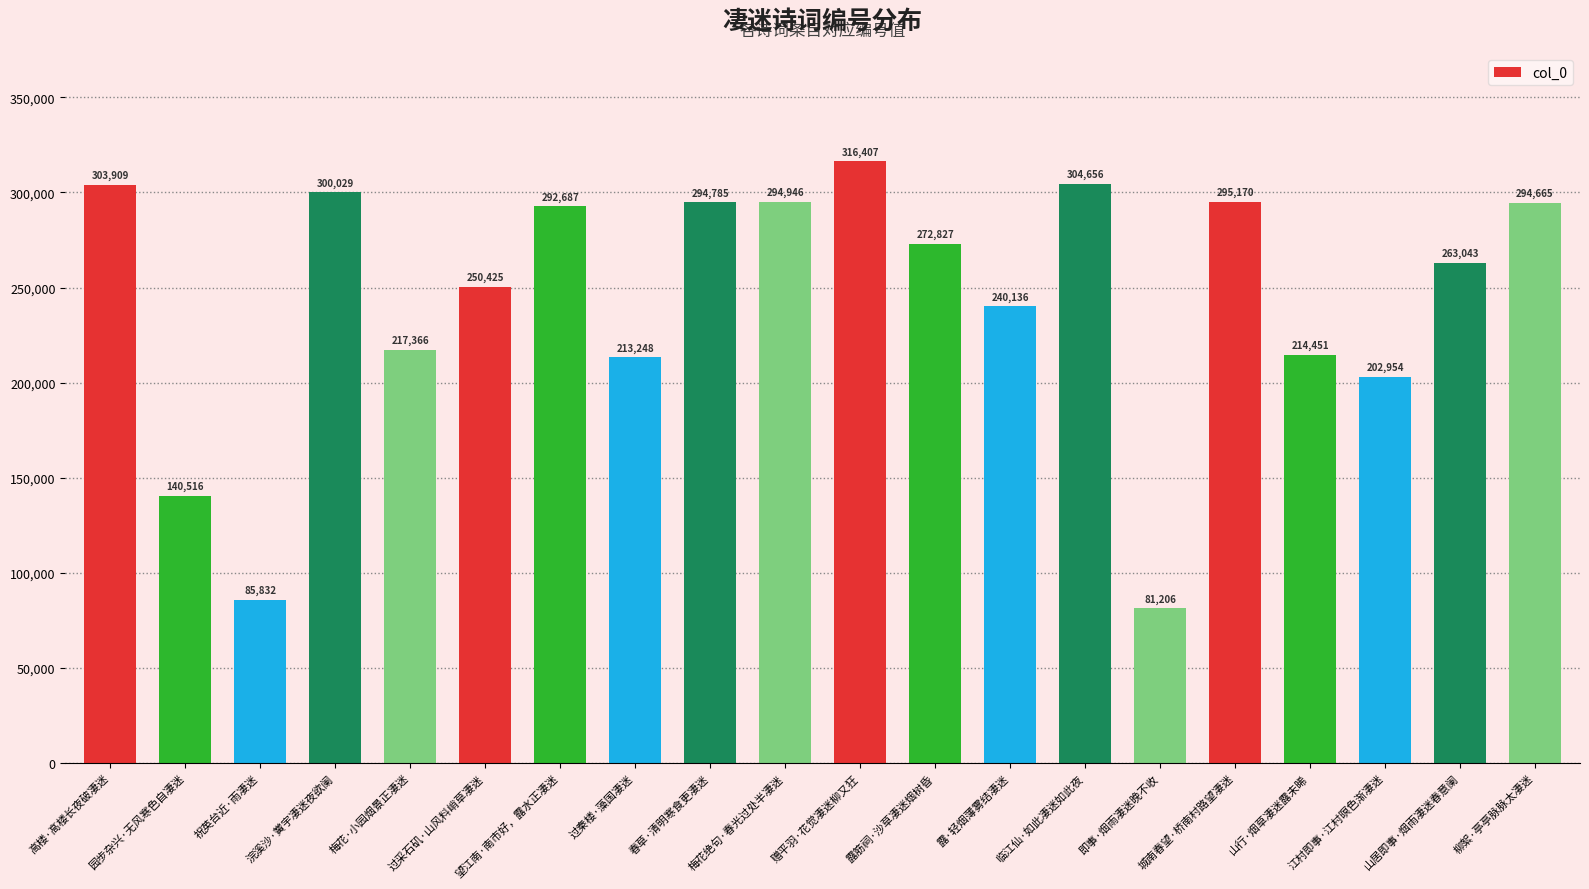

Reading left to right, transcribe all the data shown in this chart.

高楼·高楼长夜破凄迷=303909	园步杂兴·无风寒色自凄迷=140516	祝英台近·雨凄迷=85832	浣溪沙·黉宇凄迷夜欲阑=300029	梅花·小园烟景正凄迷=217366	过采石矶·山风料峭草凄迷=250425	望江南·南市好，露水正凄迷=292687	过秦楼·藻国凄迷=213248	春草·清明寒食更凄迷=294785	梅花绝句·春光过处半凄迷=294946	赠平羽·花觉凄迷柳又狂=316407	露筋祠·沙草凄迷烟树昏=272827	露·轻烟薄雾结凄迷=240136	临江仙·如此凄迷如此夜=304656	即事·烟雨凄迷晚不收=81206	城南春望·桥南村路望凄迷=295170	山行·烟草凄迷露未晞=214451	江村即事·江村暝色渐凄迷=202954	山居即事·烟雨凄迷春意阑=263043	柳絮·亭亭脉脉太凄迷=294665